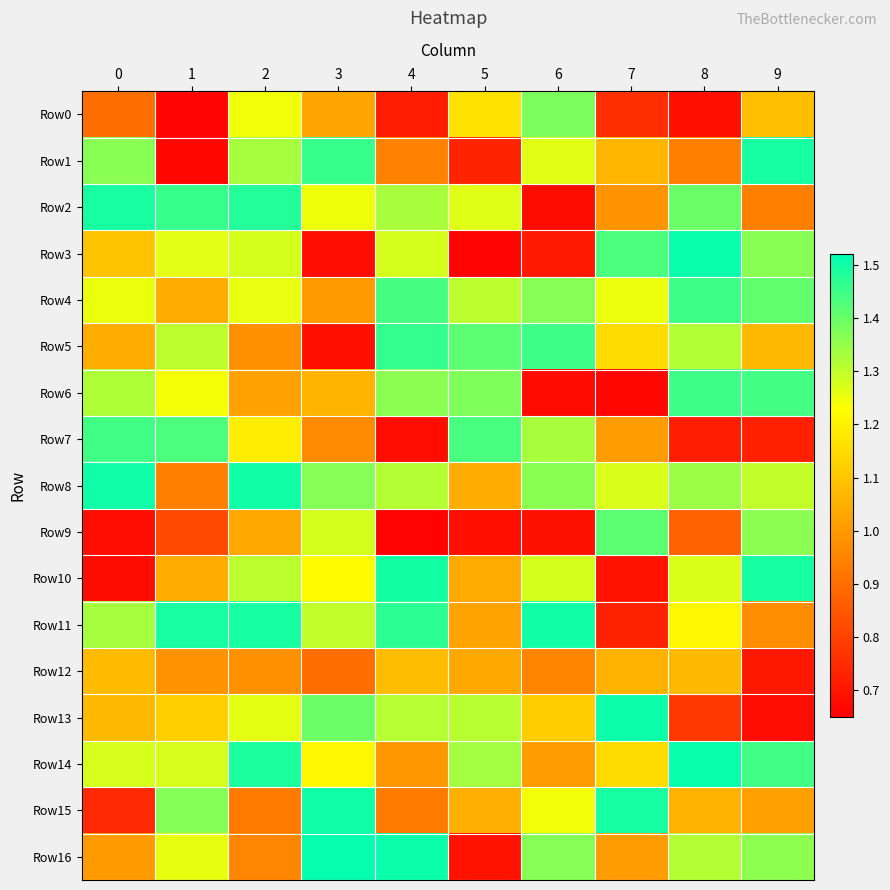

Between 1 and 9, which is larger?

9